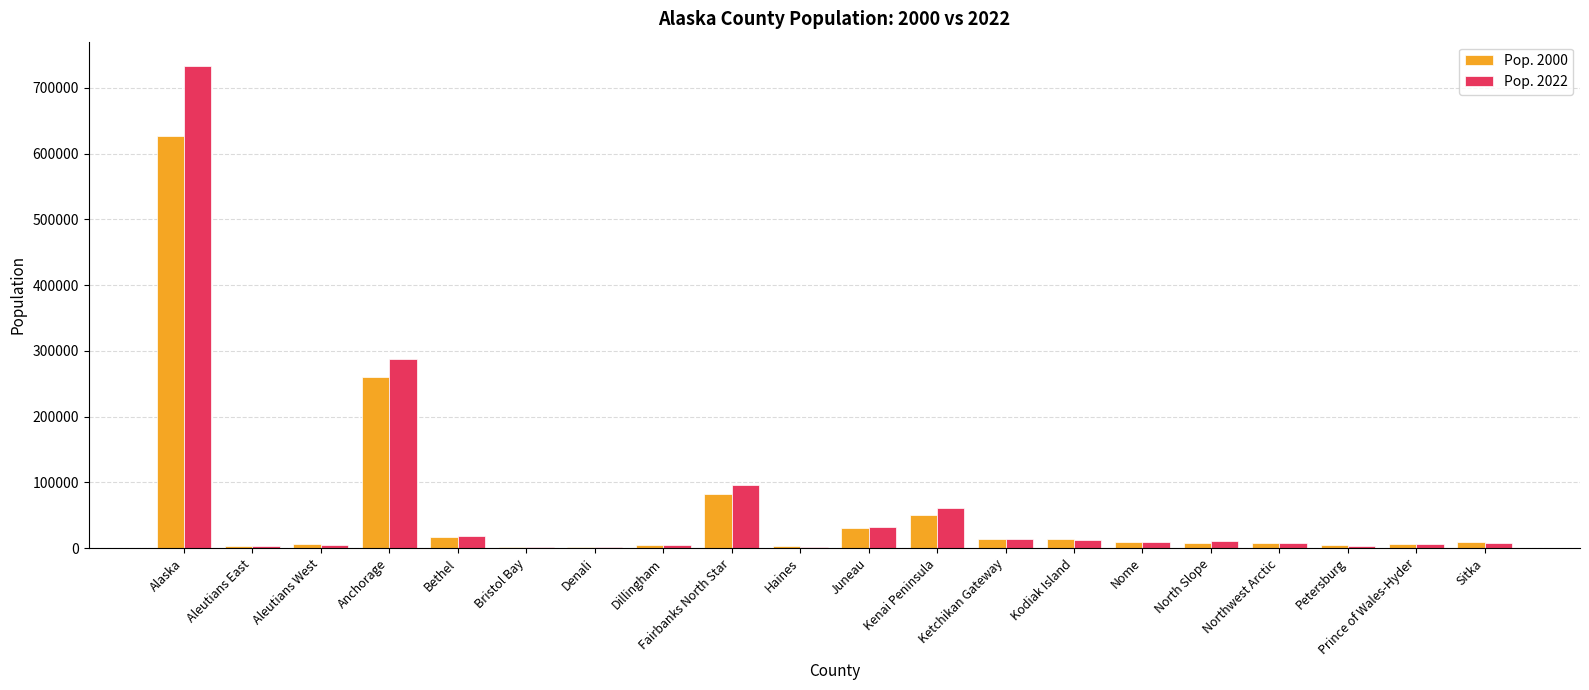

What are all the series names shown in the legend?

Pop. 2000, Pop. 2022